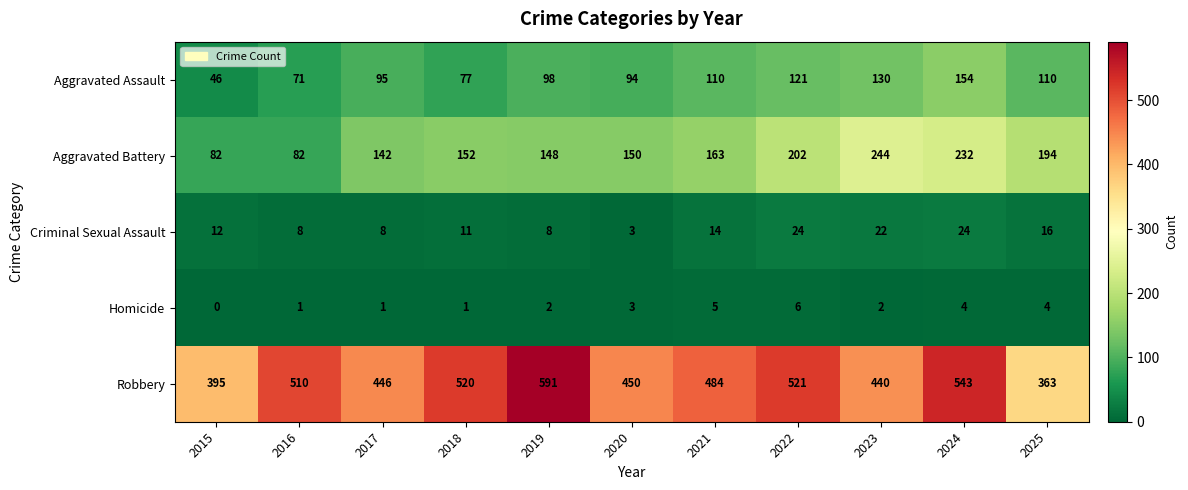

Which series has the largest total across all categories?

Robbery